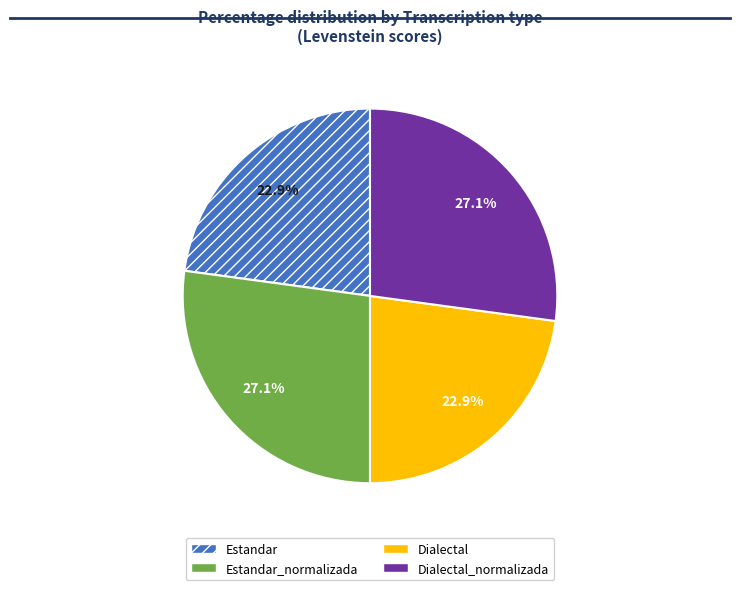

Approximately how many times larger is the value at Dialectal compared to Dialectal_normalizada?

0.8